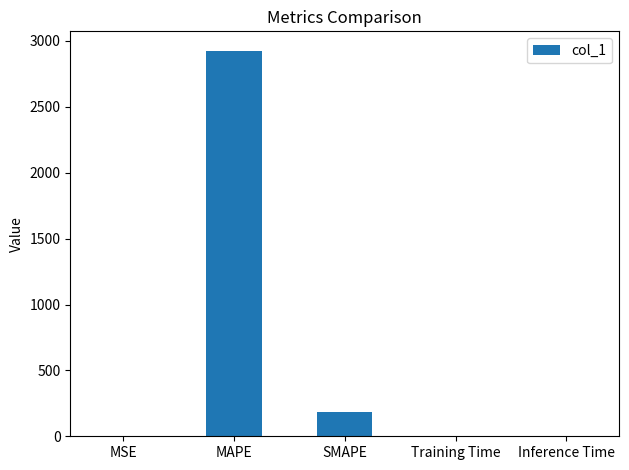

What is the sum of all values?

3114.9